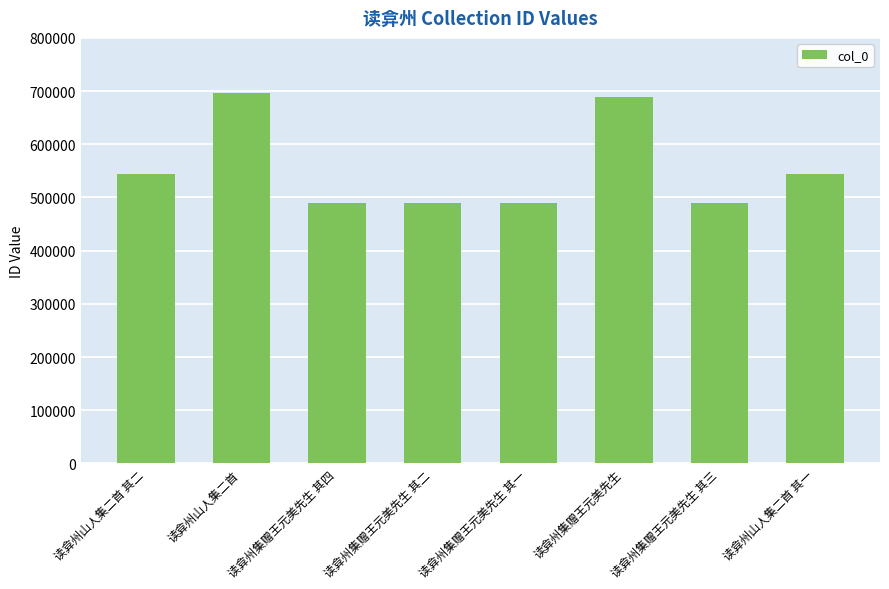

What position from the left is 读弇州集赠王元美先生?

6